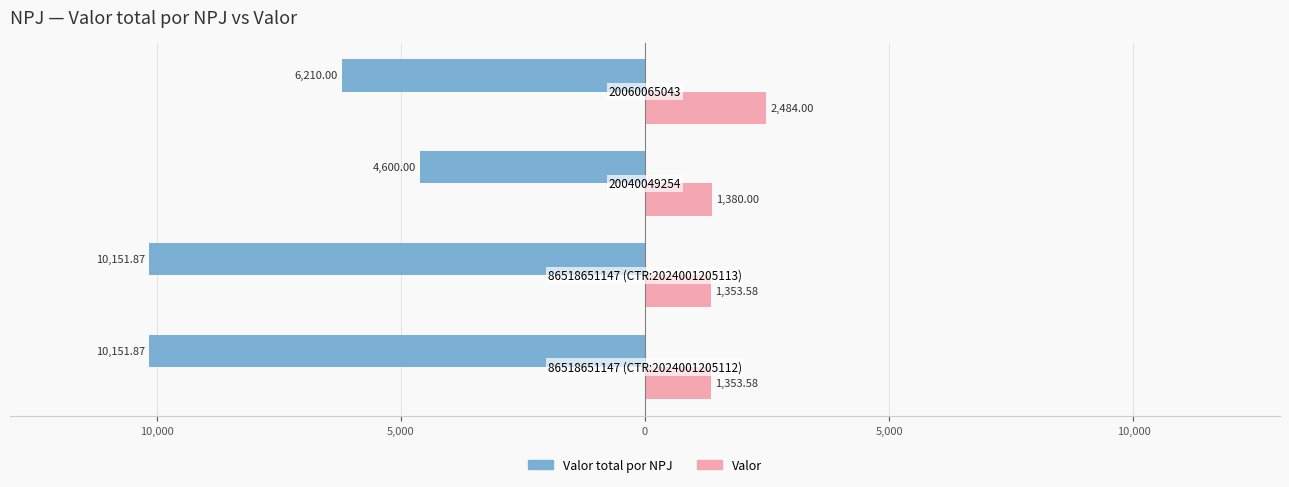

What is the sum of all Valor values?

6571.2